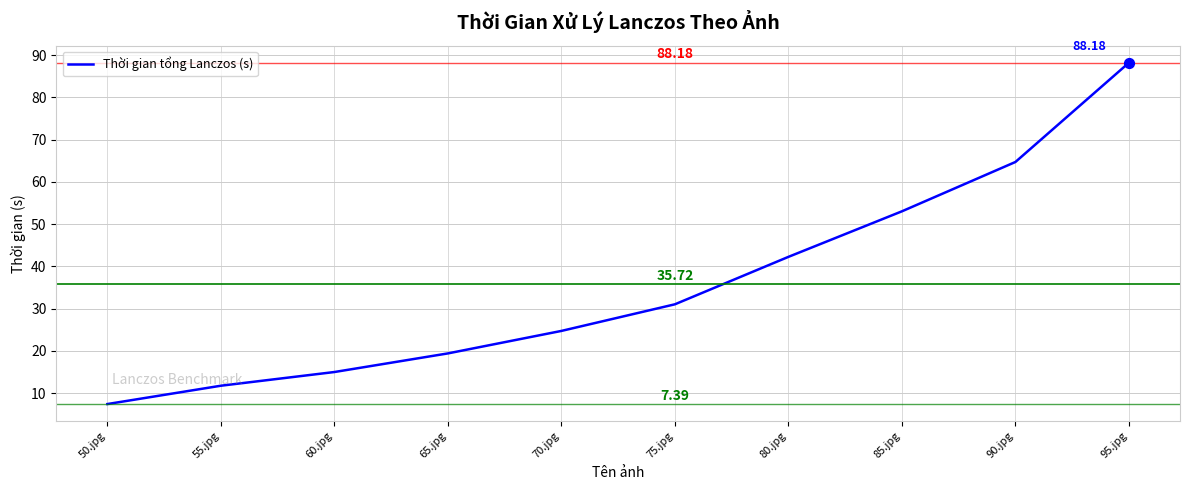

What is the change in value from 55.jpg to 75.jpg?

+19.3